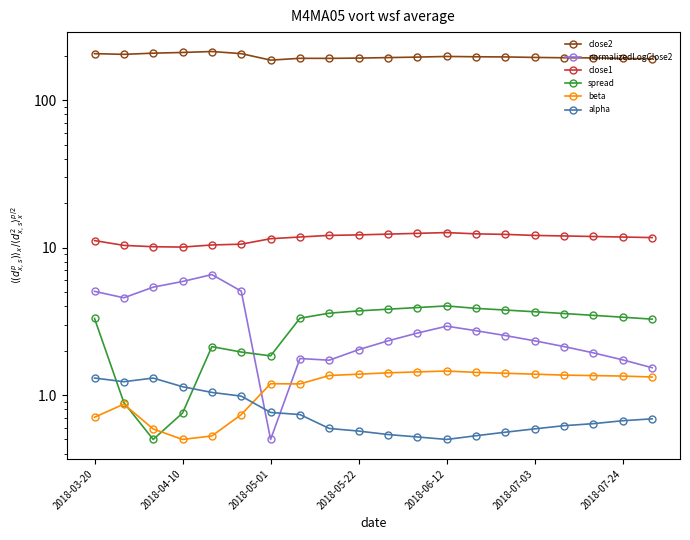

What are all the series names shown in the legend?

close2, normalizedLogClose2, close1, spread, beta, alpha